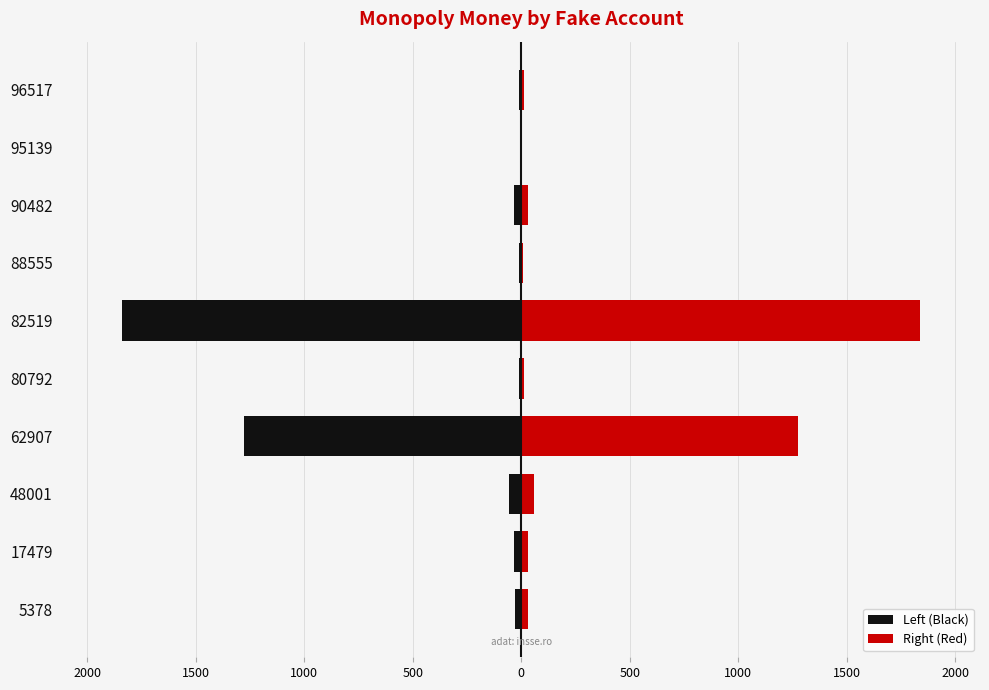

At how many categories does at least one series exceed 98?

2